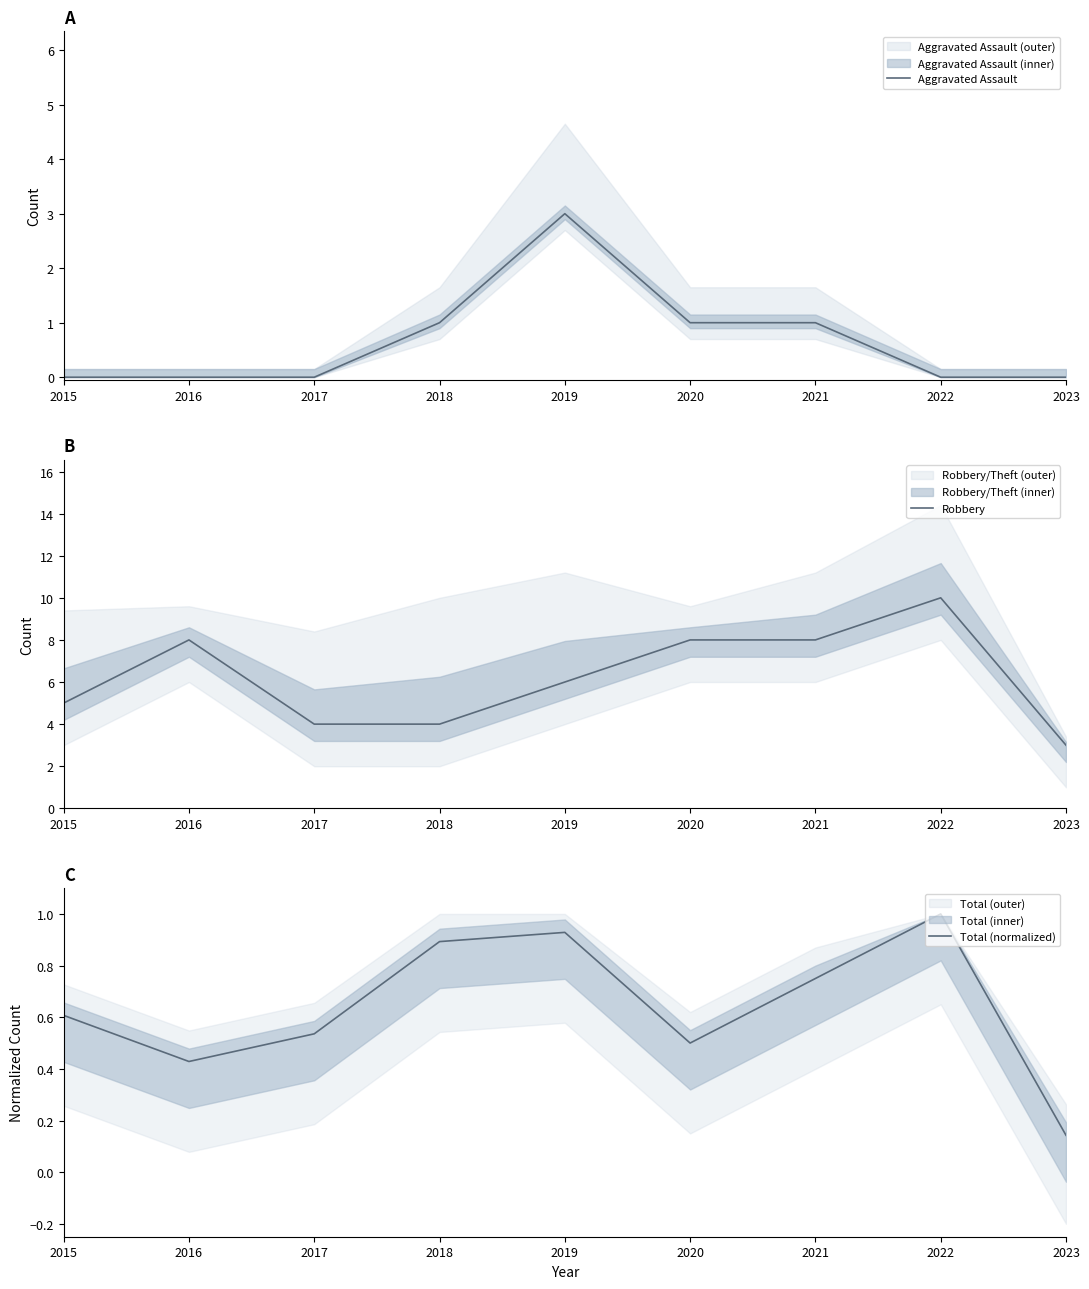

How many lines are shown in the chart?

3